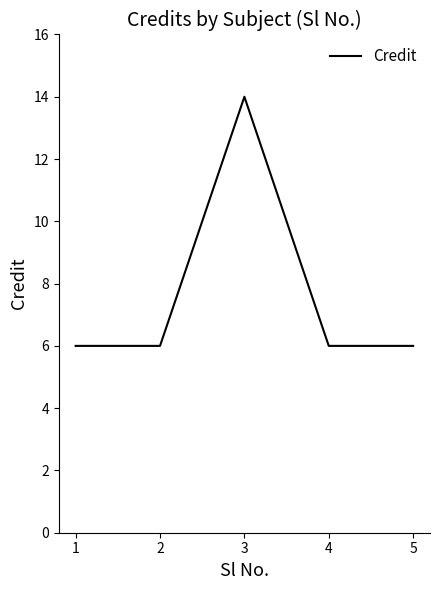

What is the greatest value displayed?

14